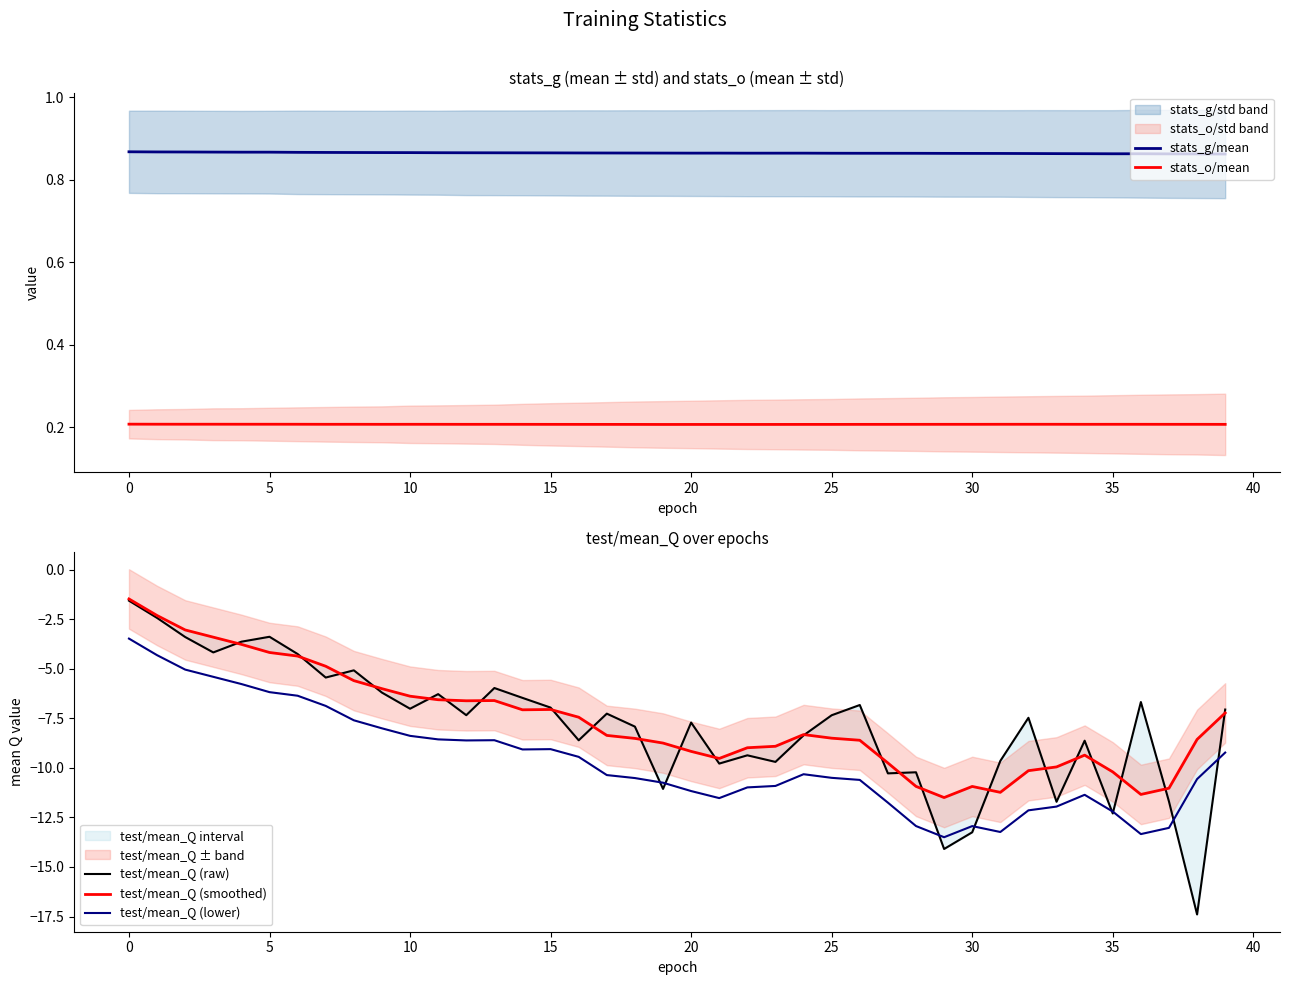

True or false: stats_o/mean and stats_g/mean cross at least once.

False